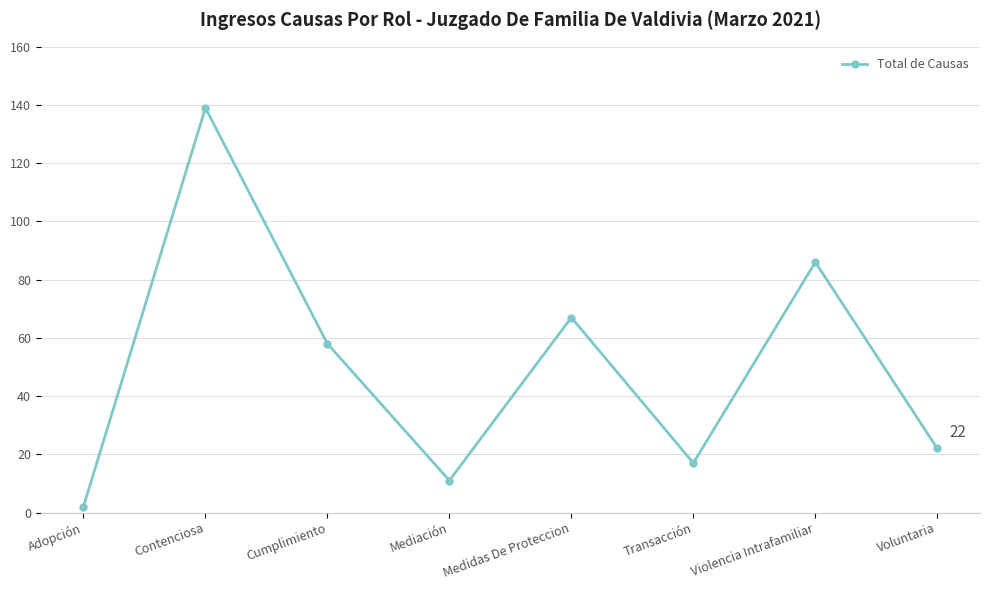

The value at Transacción is 9. True or false?

False